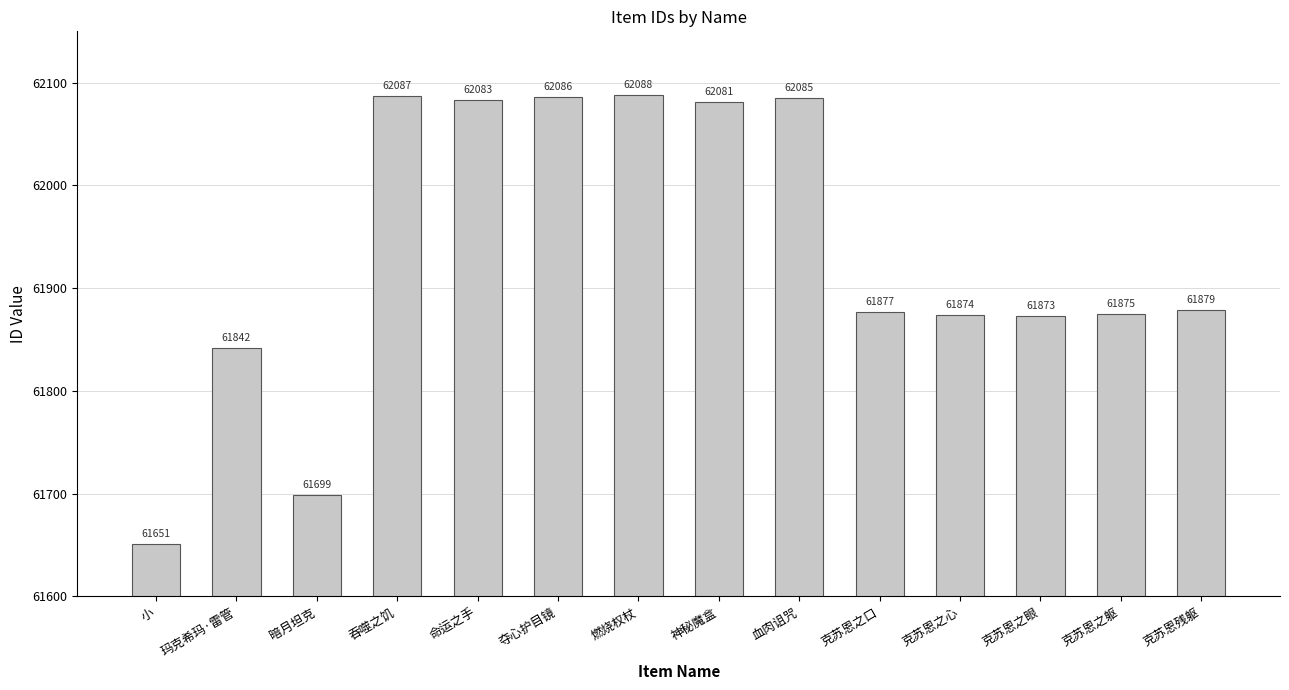

The chart shows a value of 61874 at 克苏恩之心. True or false?

True